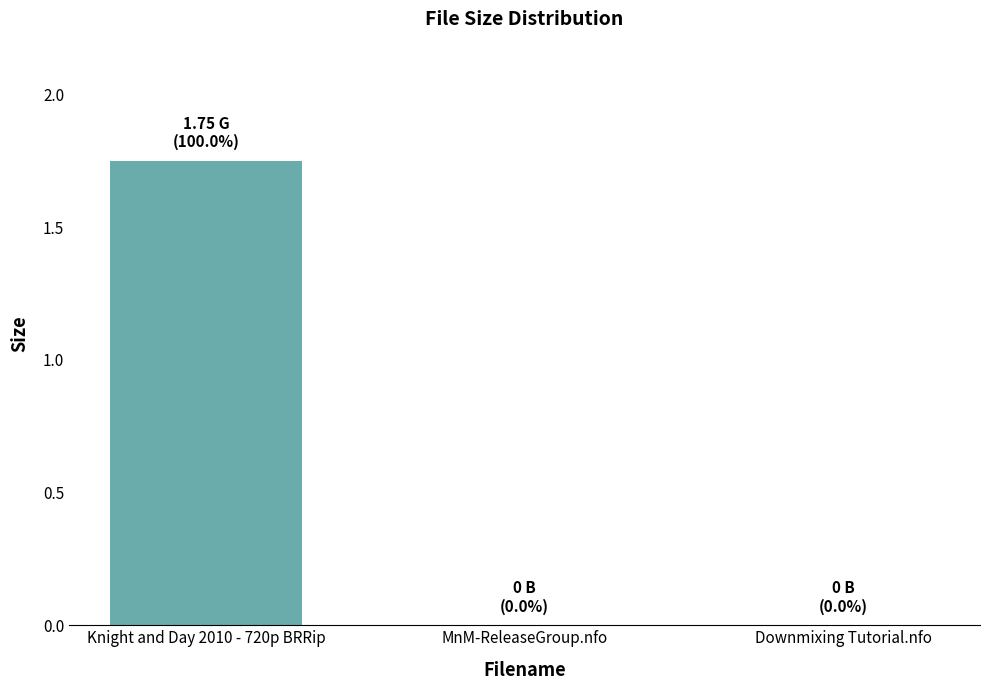

Which has a higher value, Downmixing Tutorial.nfo or Knight and Day 2010 - 720p BRRip?

Knight and Day 2010 - 720p BRRip